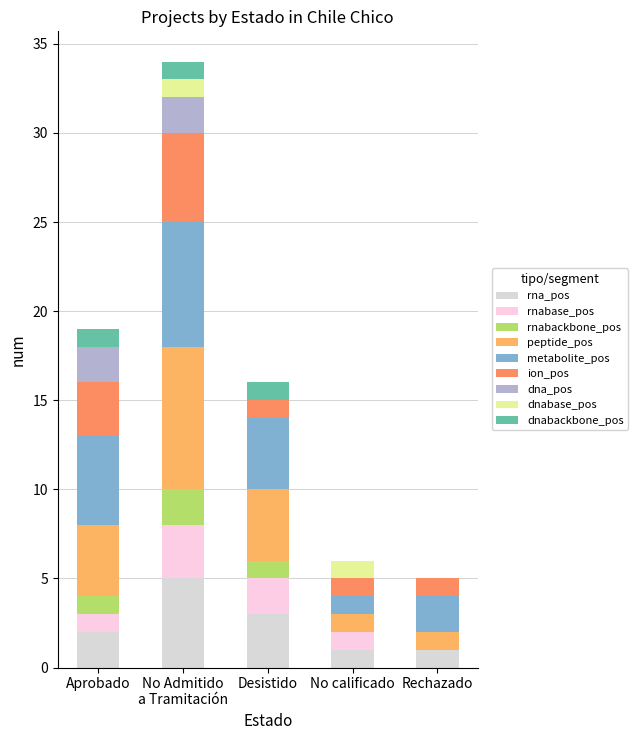

Are the bars horizontal?

No